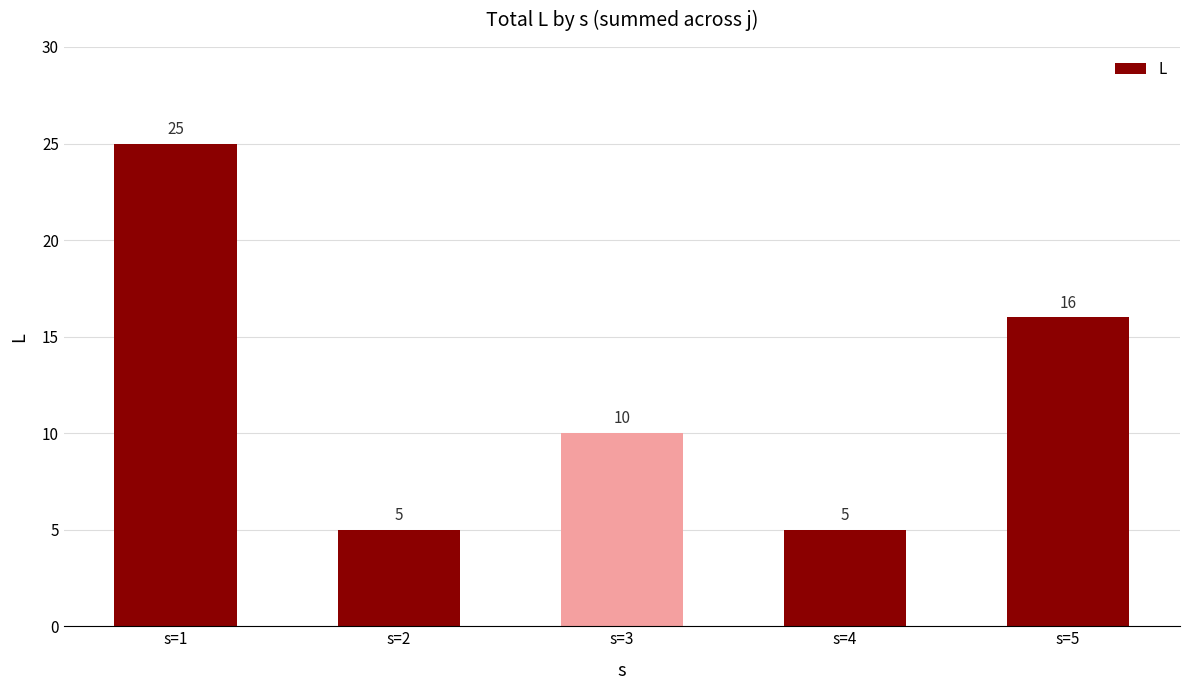

Where is the data nearest to the value 15?

s=5